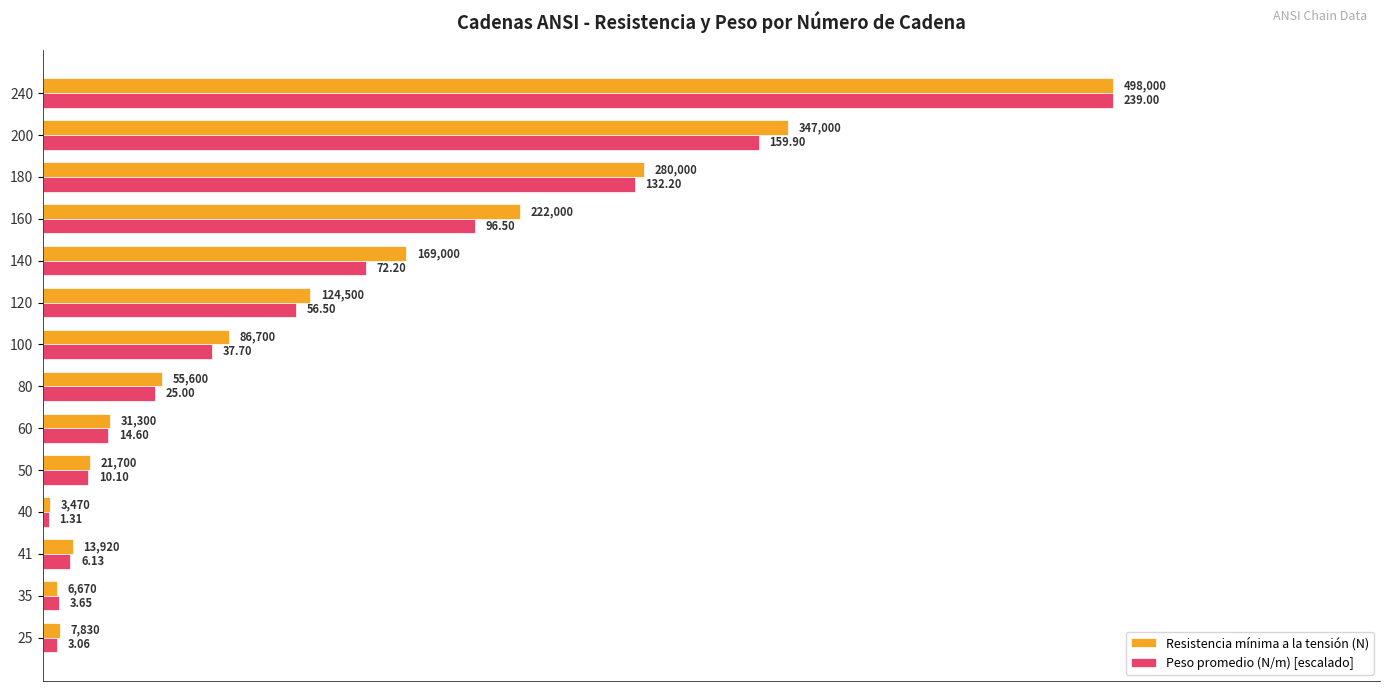

What is the average value of the Resistencia mínima a la tensión (N) series?

133406.4